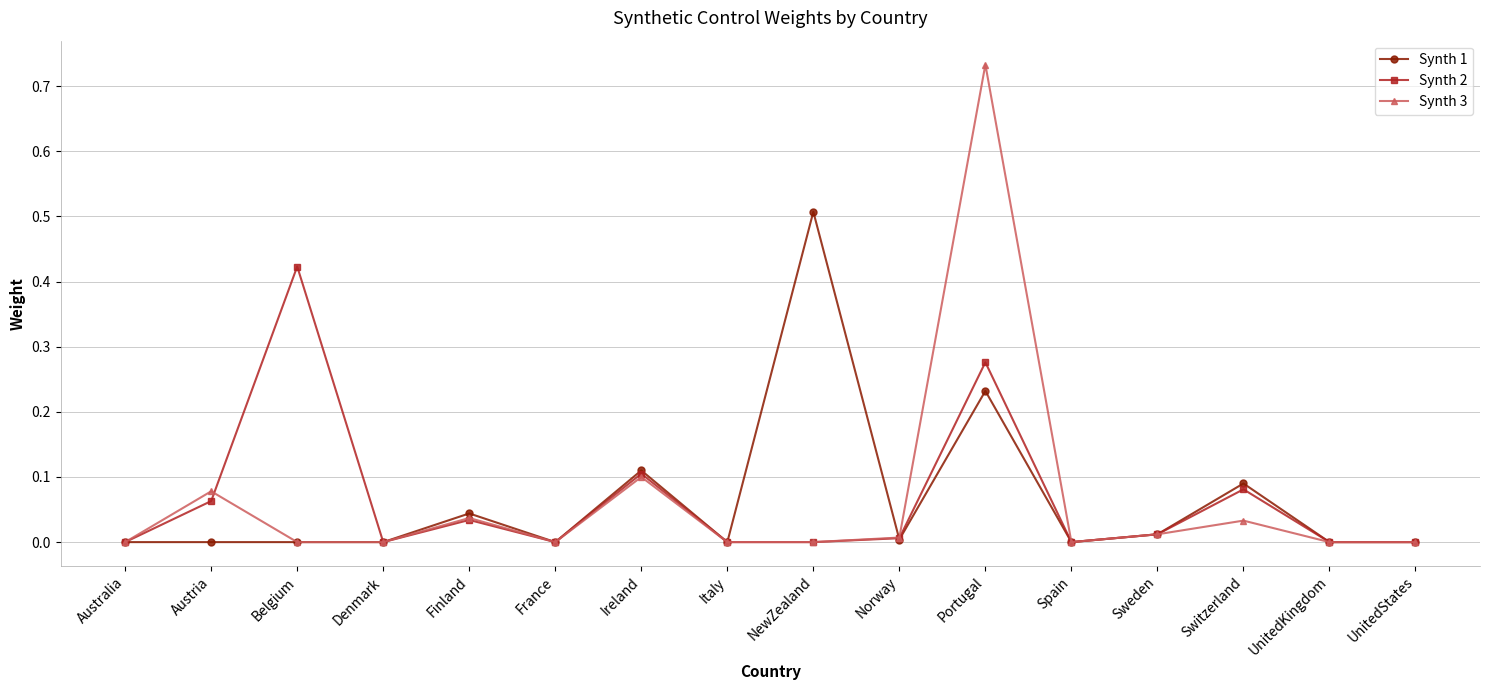

At which category is the sum across all series the highest?

Portugal